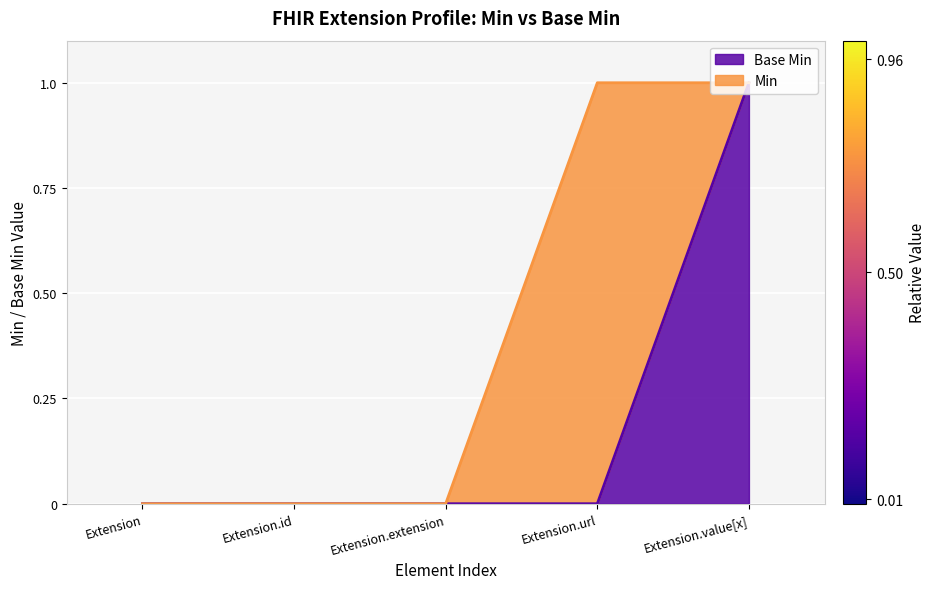

What is the maximum value shown in the chart?

1